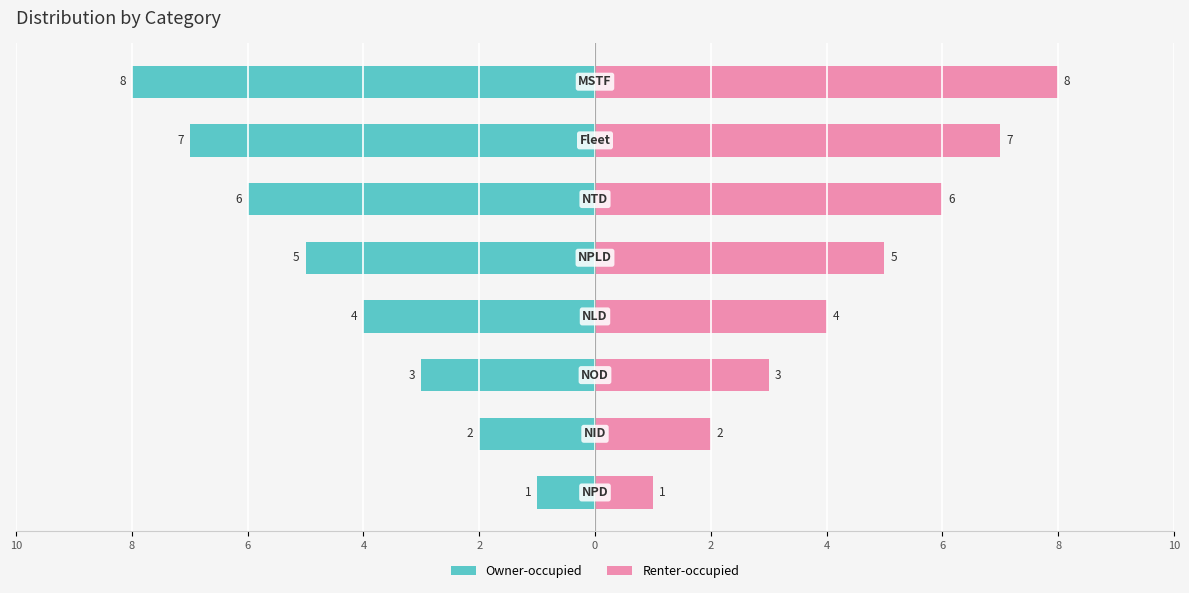

Count the Owner-occupied values in the range -6 to -2.

5